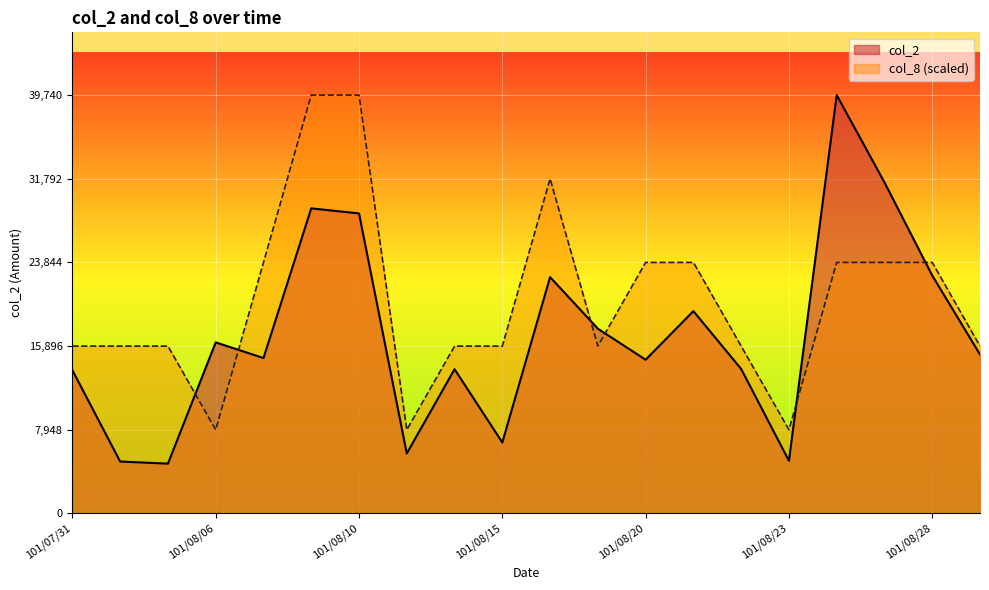

Which series has the largest range (max minus min)?

col_2